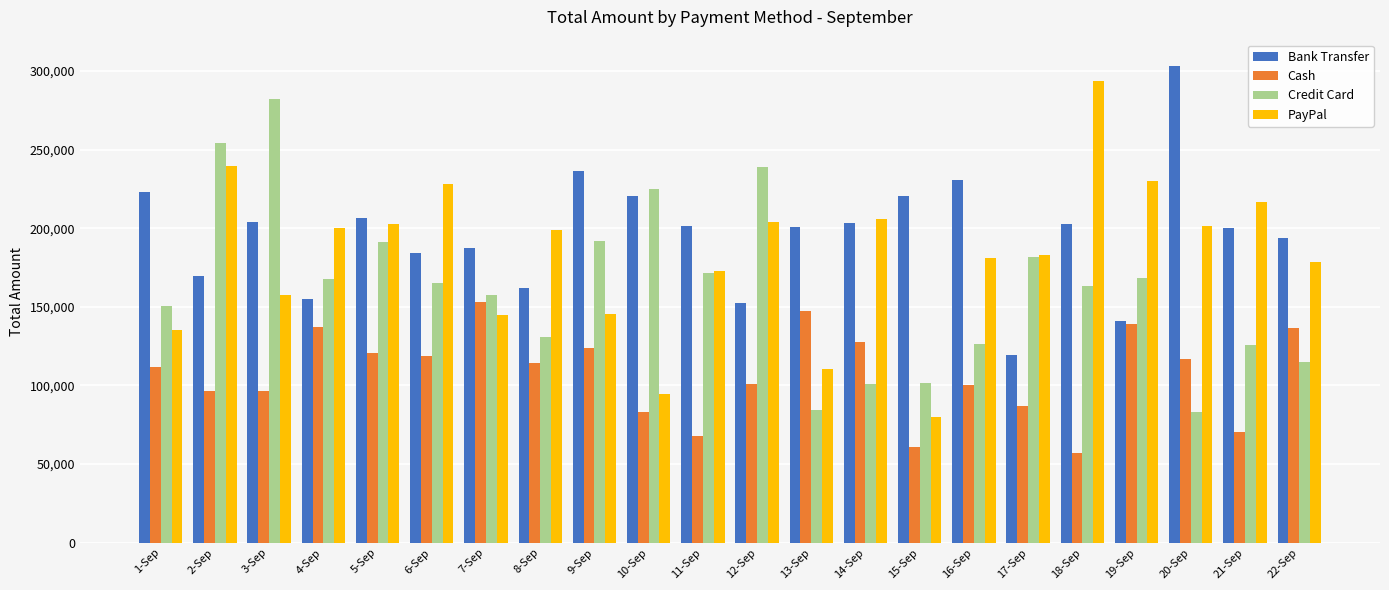

Between 5-Sep and 8-Sep, which series saw the biggest shift?

Credit Card